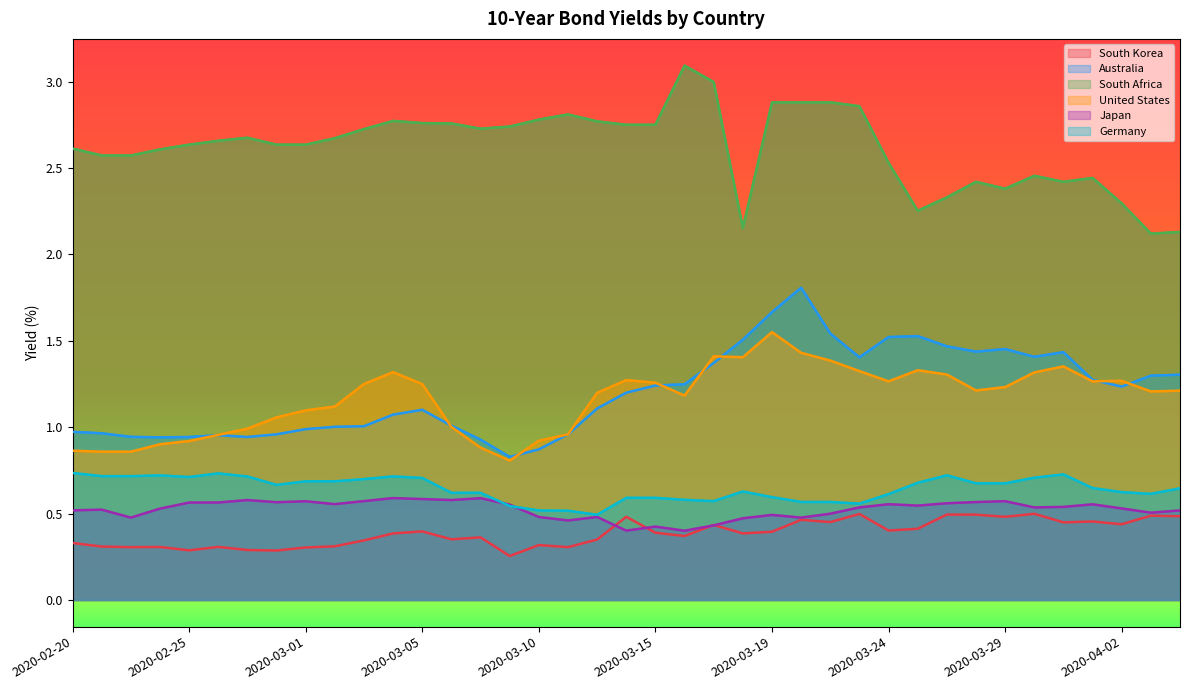

At which category does South Africa reach its first local valley?

2020-03-08